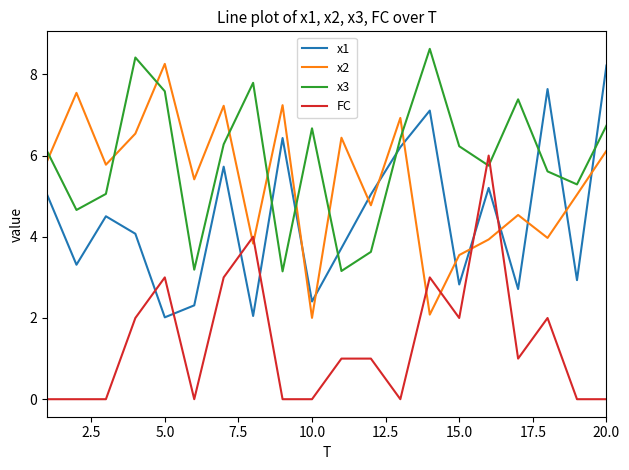

What is the maximum value for FC?

6.0